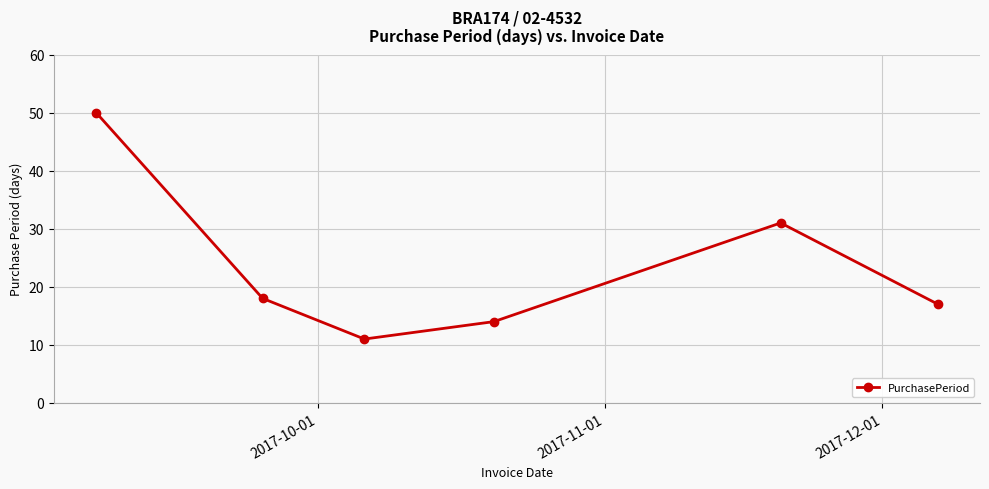

How many interior local peaks (higher than both neighbors) does the data have?

1